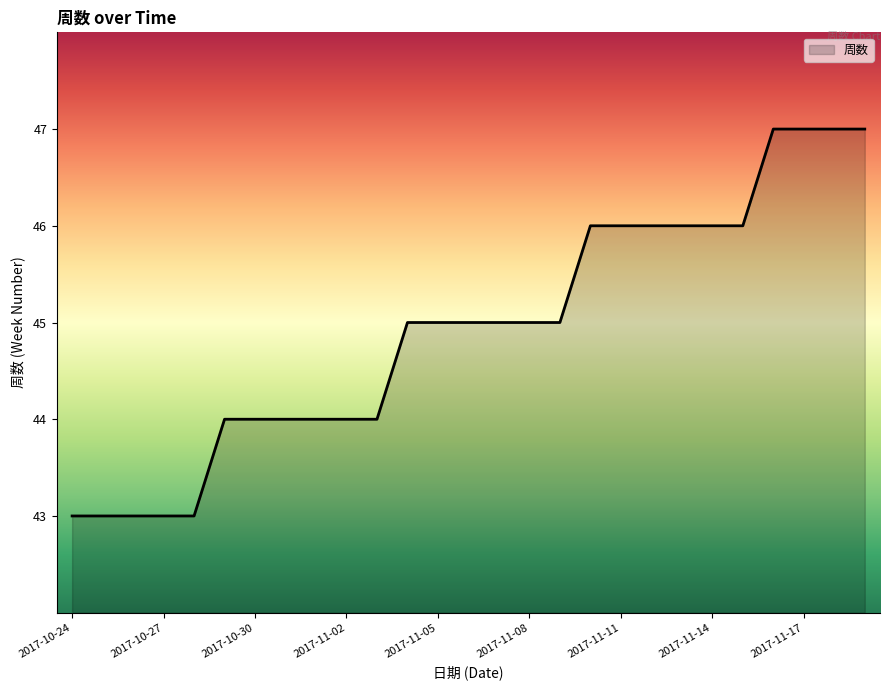

What is the difference between the maximum and minimum values?

4